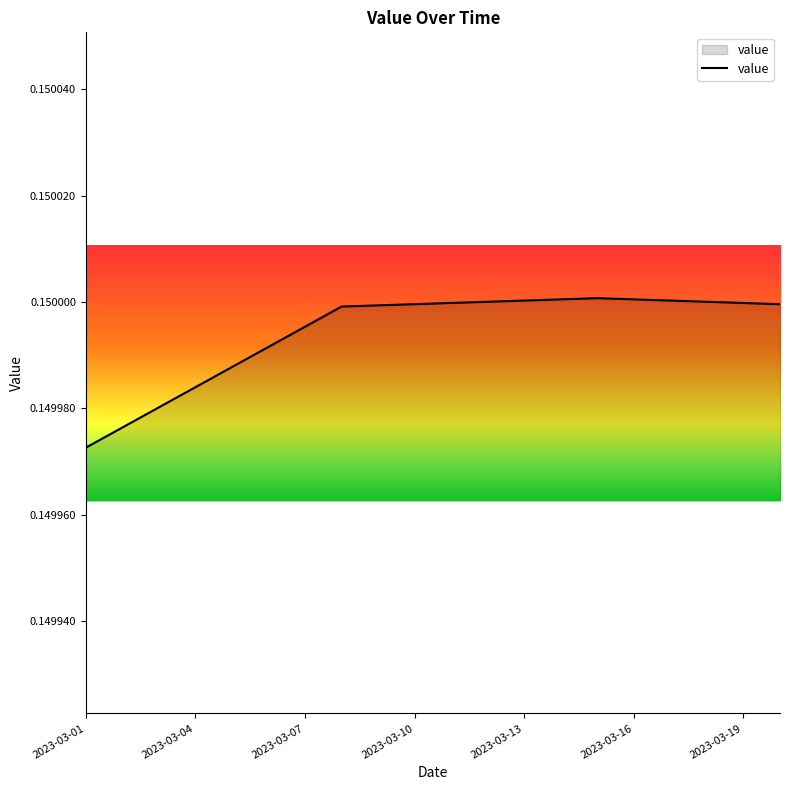

What is the label of the 1st point from the left?

2023-03-01